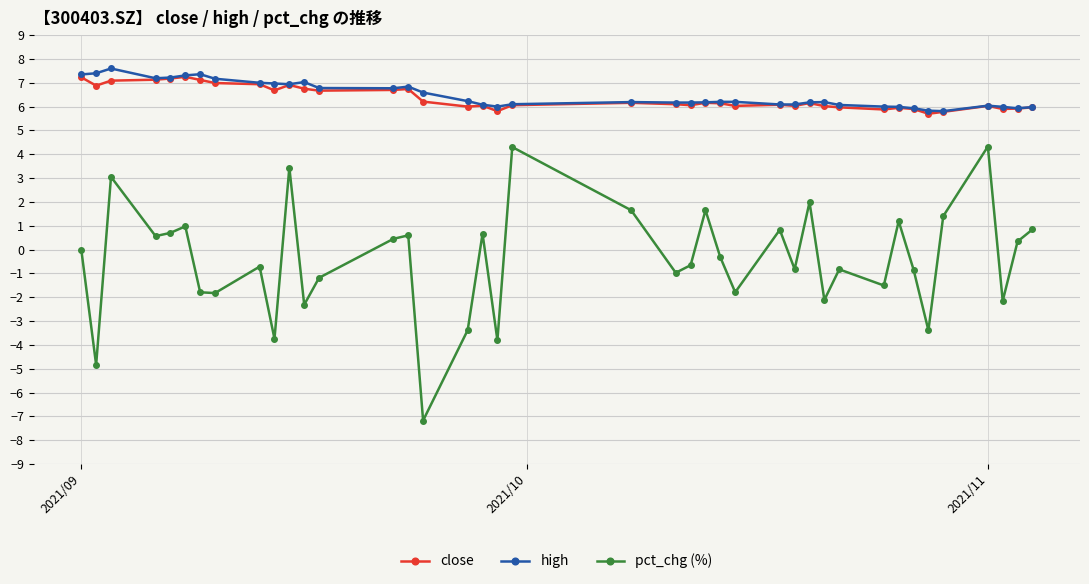

Rank the series by their maximum value, from lowest to highest.

pct_chg (%), close, high